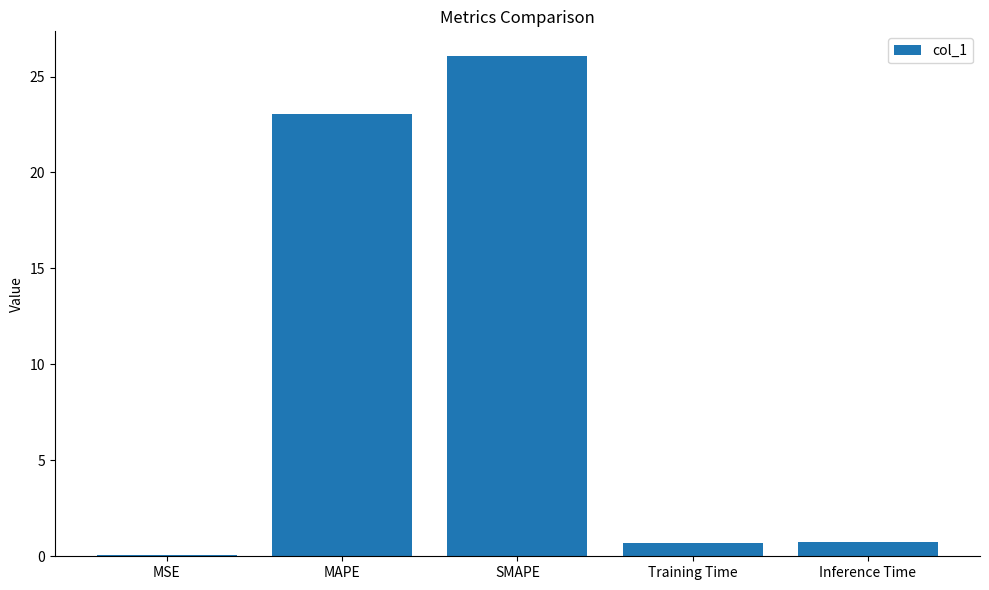

The chart shows a value of 26.1 at SMAPE. True or false?

True